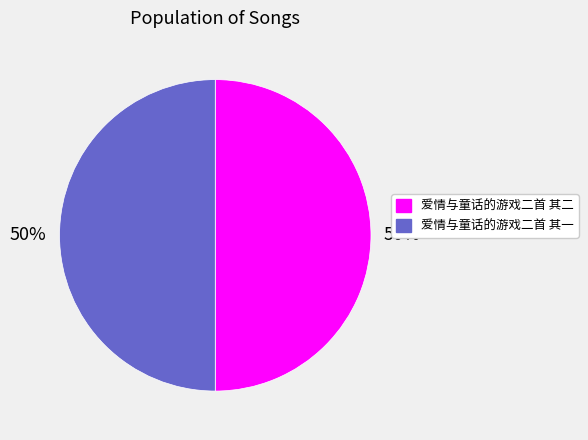

To the nearest percent, what is the combined percentage of 爱情与童话的游戏二首 其二 and 爱情与童话的游戏二首 其一?

100%